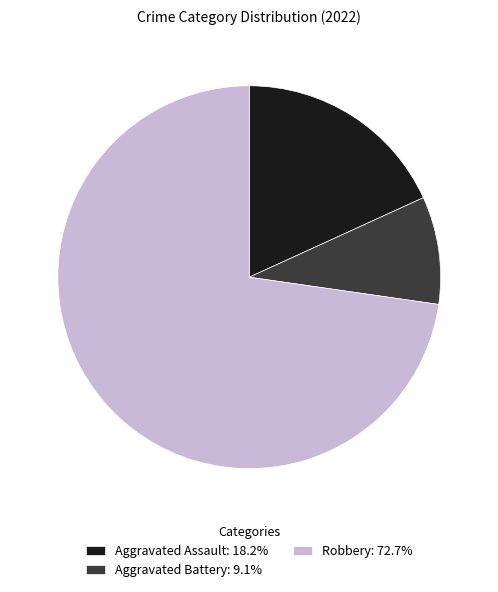

What is the ratio of the value at Robbery: 72.7% to the value at Aggravated Battery: 9.1%?

8.0